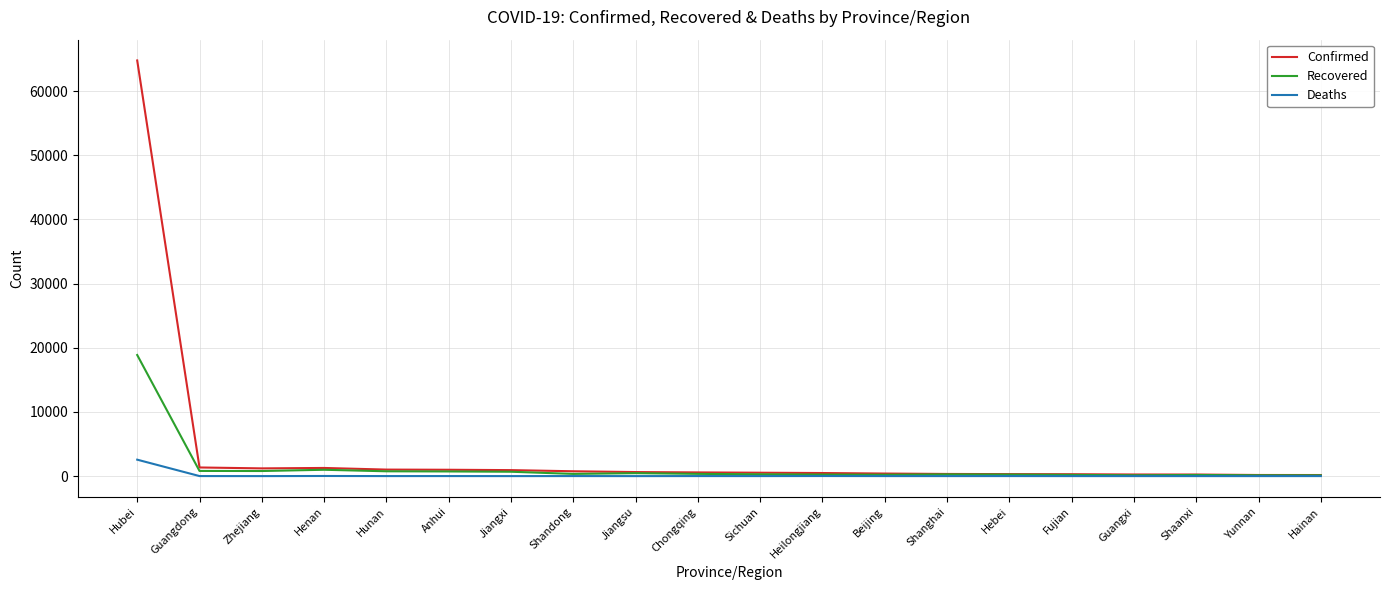

Is it true that Deaths equals 3 at Sichuan?

True